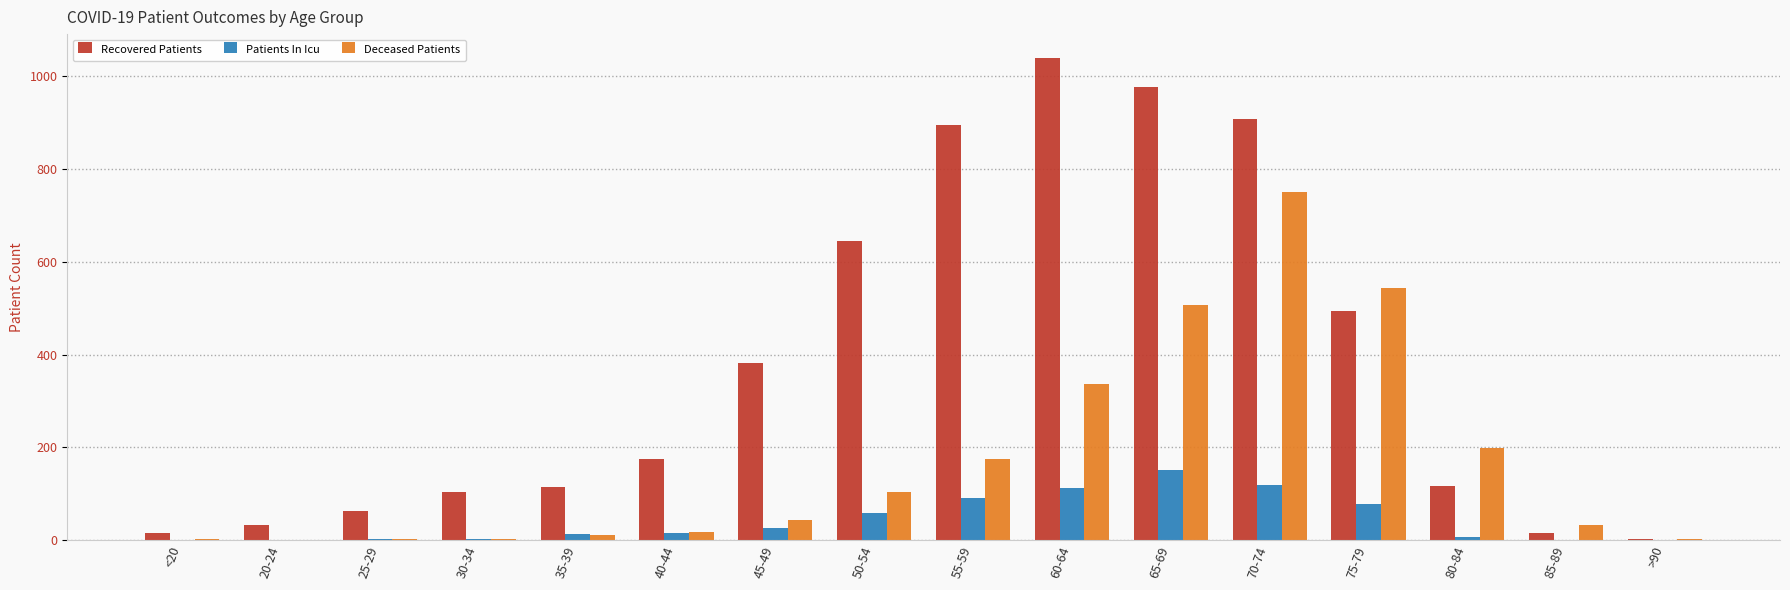

The Recovered Patients series shows 175 at 40-44. True or false?

True